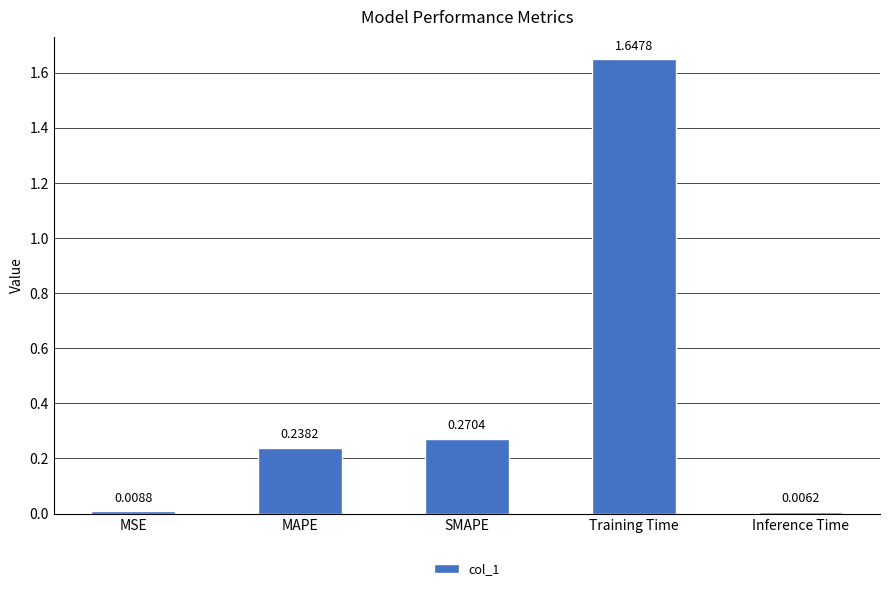

What is the sum of all values?

2.2